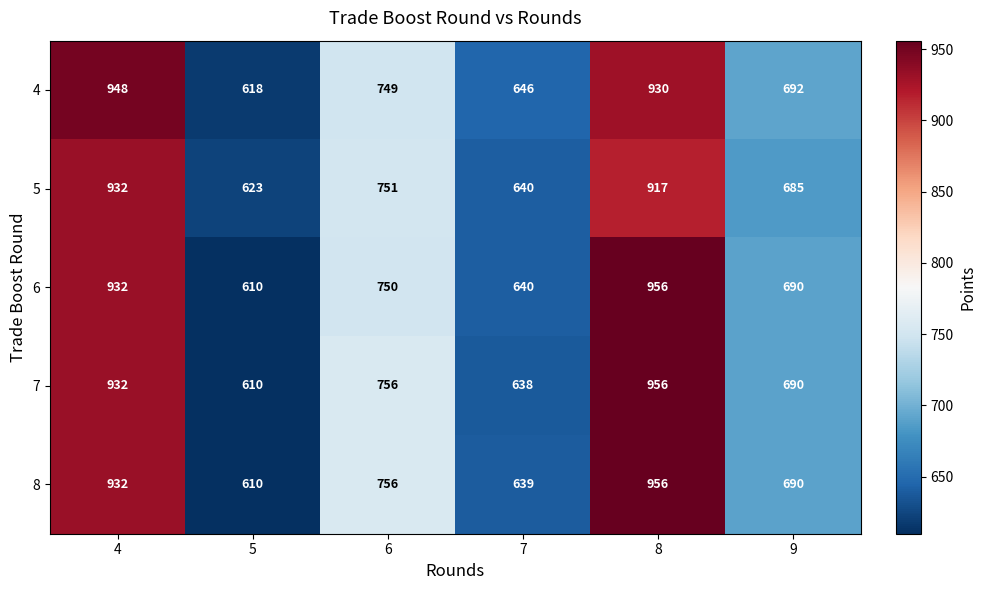

At how many categories does at least one series exceed 665?

4